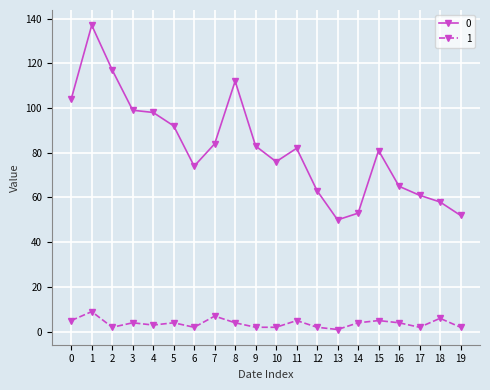

The value of 0 at 9 is 83. True or false?

True